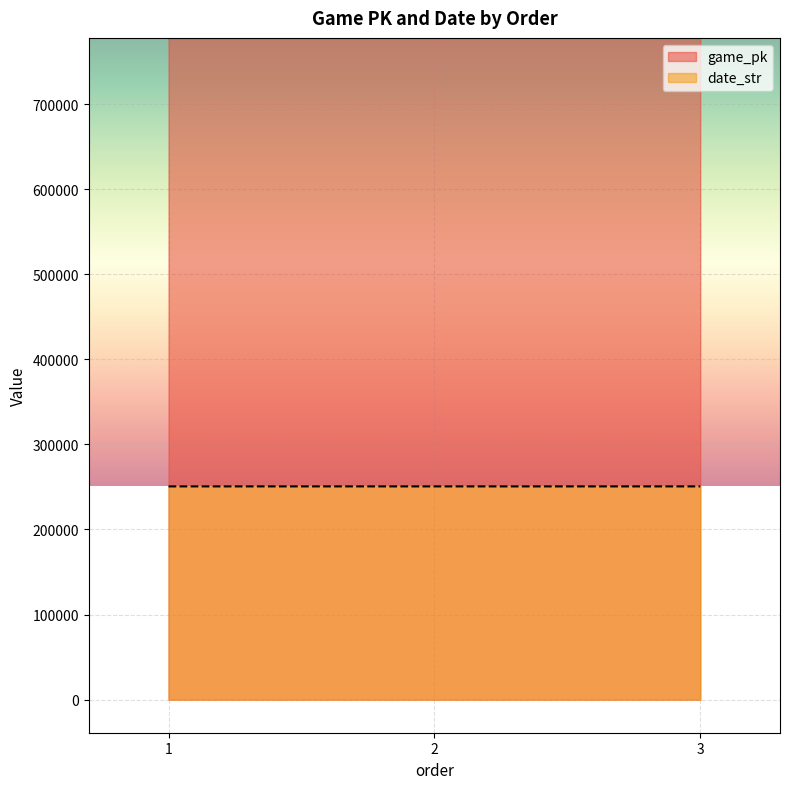

What is the value of the date_str point at the 2nd from the left?

250607